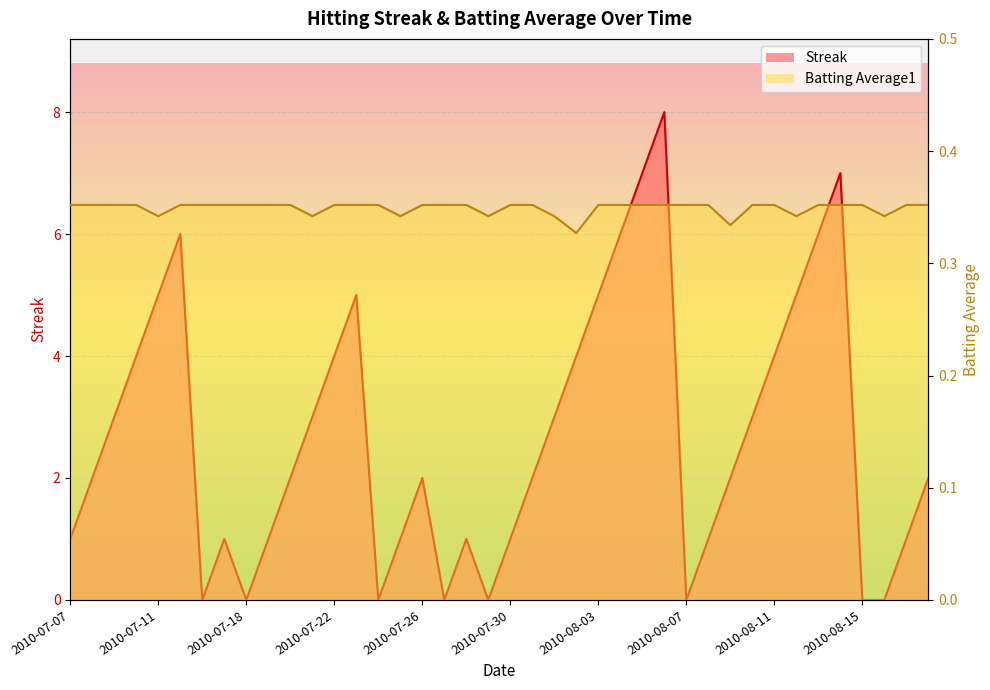

How many Batting Average1 values are between 0 and 1?

40